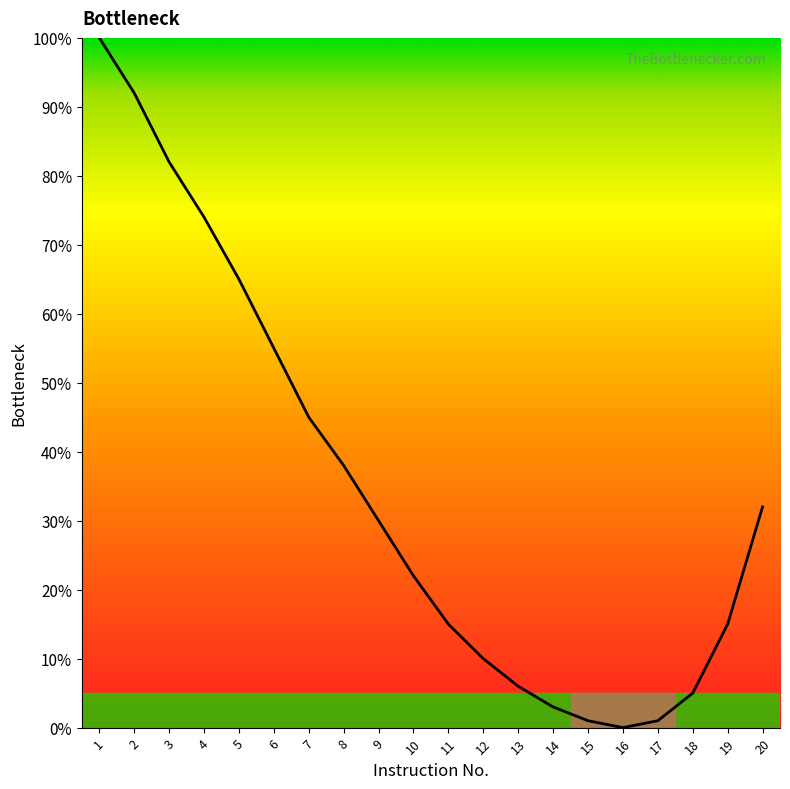

Reading right to left, what are all the values shown in this chart?

32	15	5	1	0	1	3	6	10	15	22	30	38	45	55	65	74	82	92	100